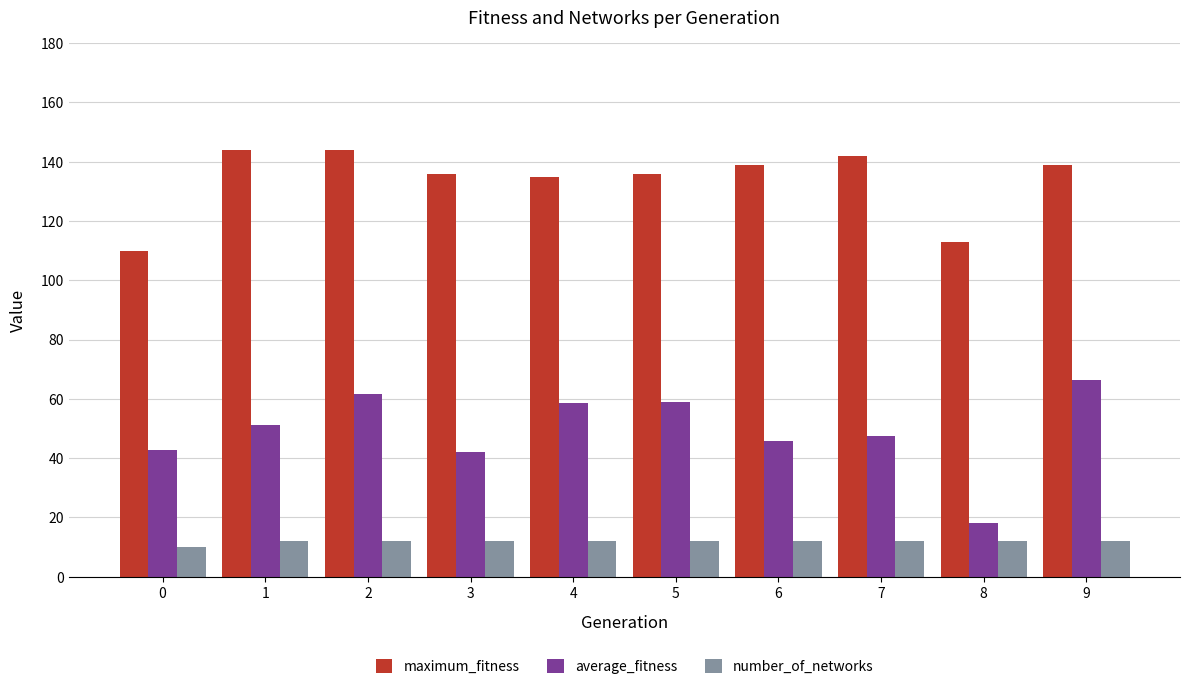

Which series has the widest spread of values?

average_fitness